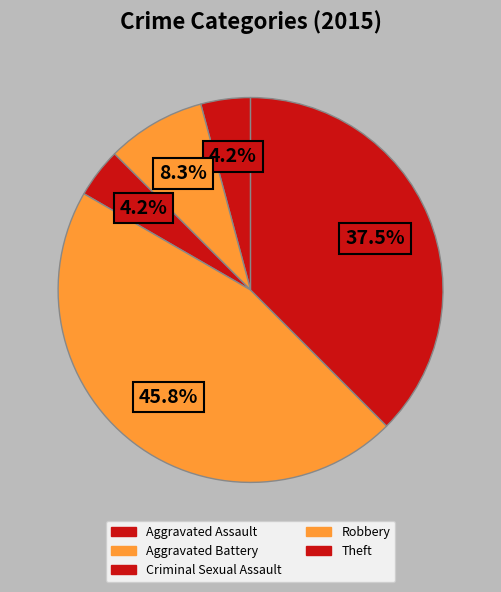

Is there any slice that represents more than half of the pie?

No